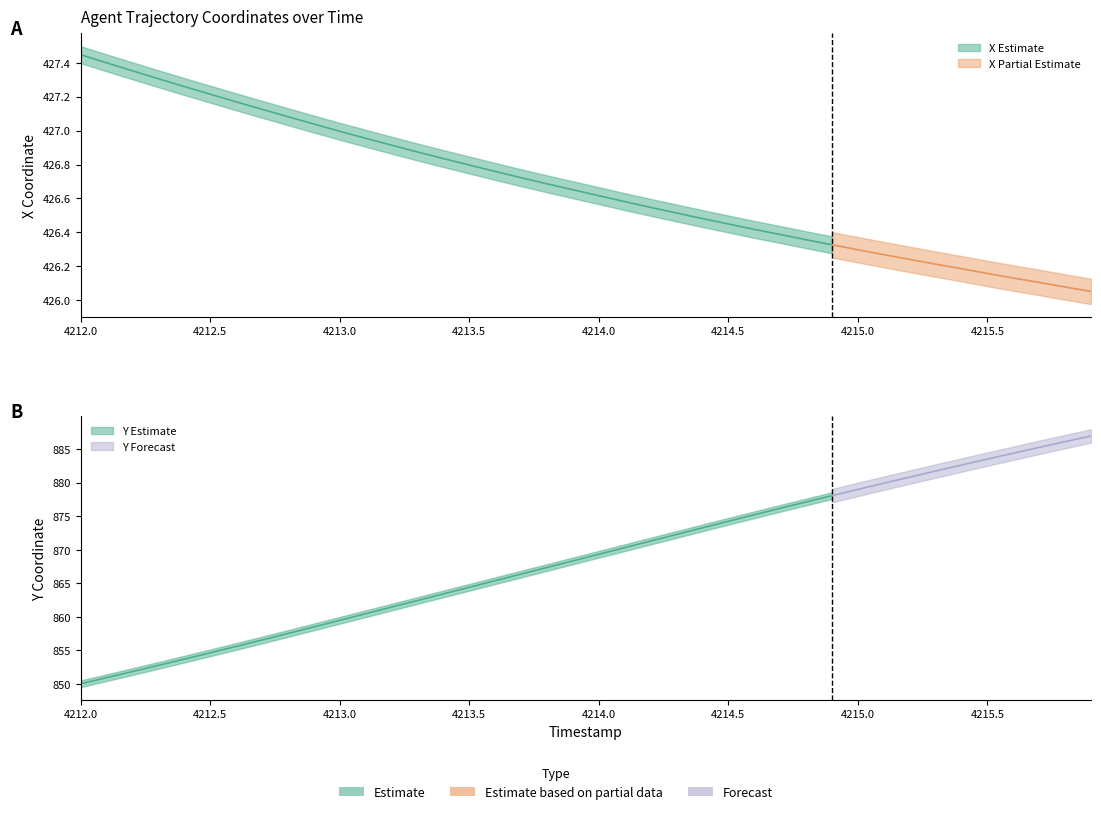

True or false: Y and X cross at least once.

False